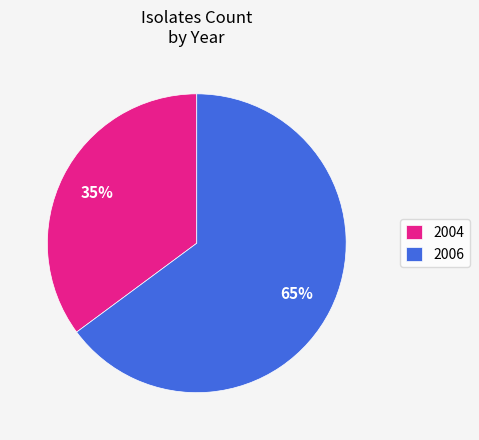

Rank the categories by value from highest to lowest.

2006, 2004